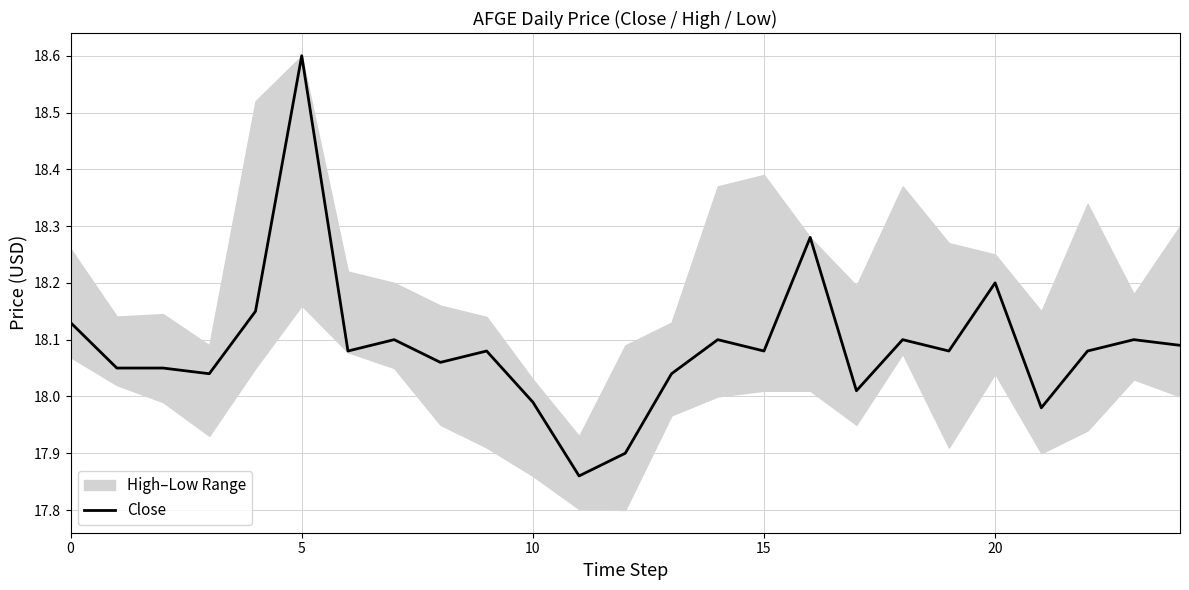

Reading left to right, transcribe all the data shown in this chart.

18.1	18.1	18.1	18.0	18.1	18.6	18.1	18.1	18.1	18.1	18.0	17.9	17.9	18.0	18.1	18.1	18.3	18.0	18.1	18.1	18.2	18.0	18.1	18.1	18.1